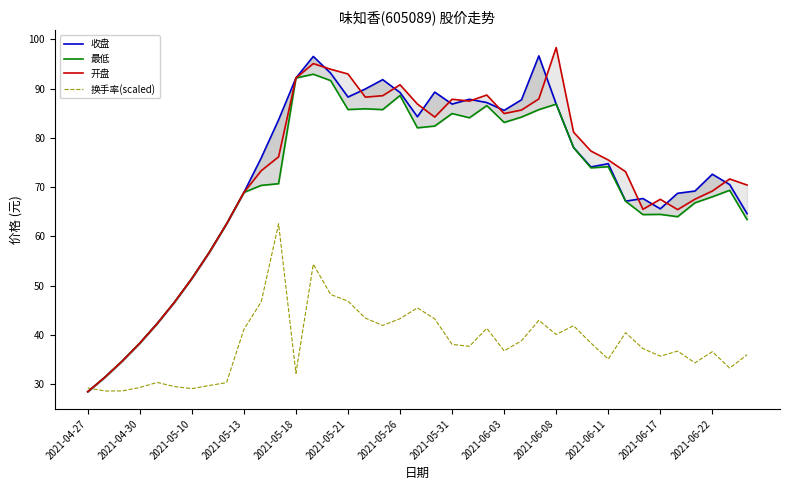

What is the spread (max minus min) of values at 17?

49.9